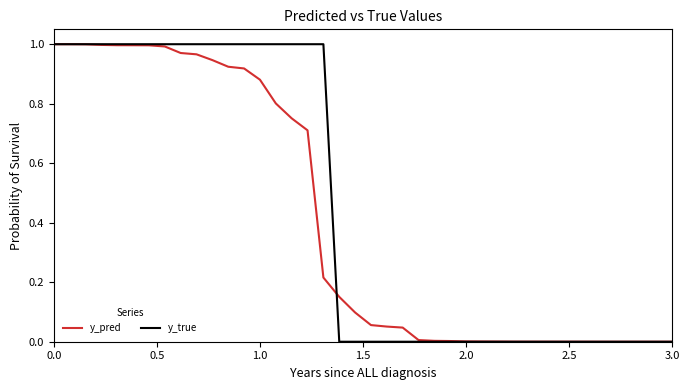

Which series has the largest range (max minus min)?

y_true